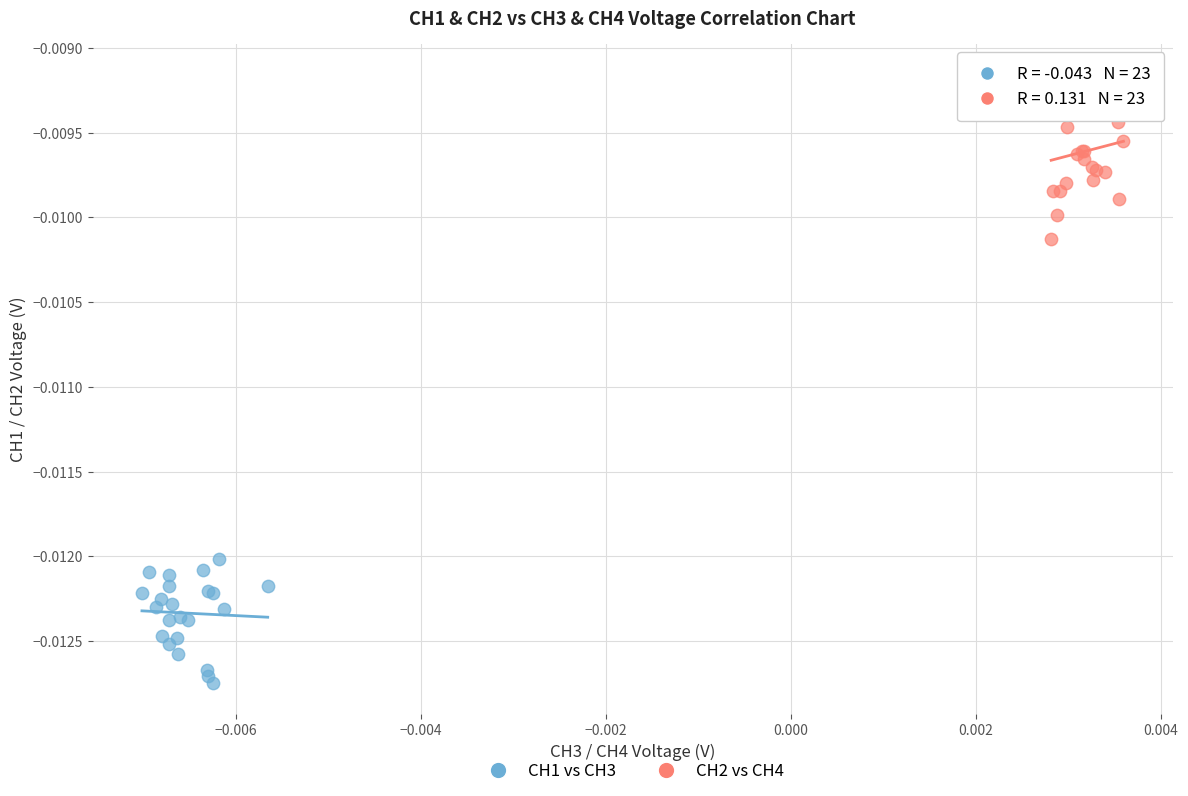

What are all the series names shown in the legend?

CH1 vs CH3, CH2 vs CH4